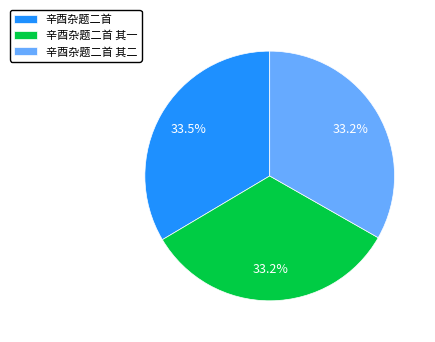

The 辛酉杂题二首 其一 slice represents 19% of the pie. True or false?

False